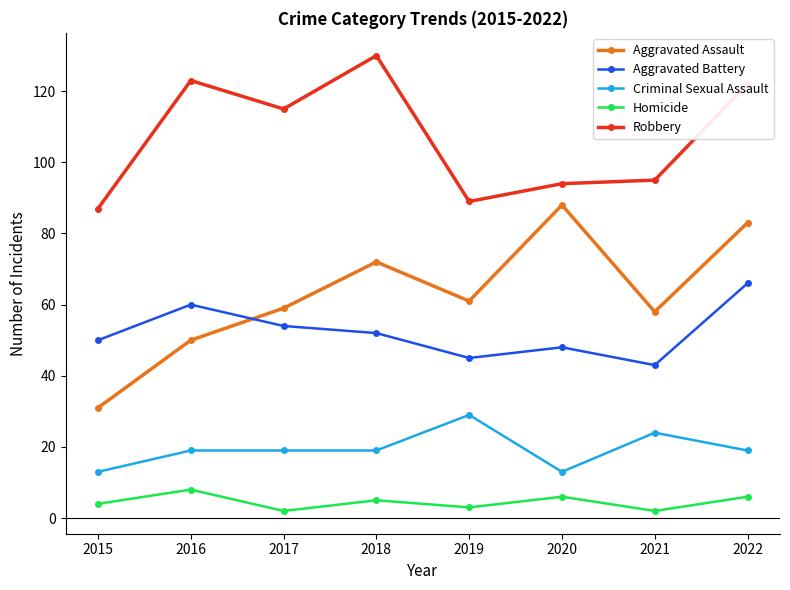

Does the chart display data point markers on the line(s)?

Yes